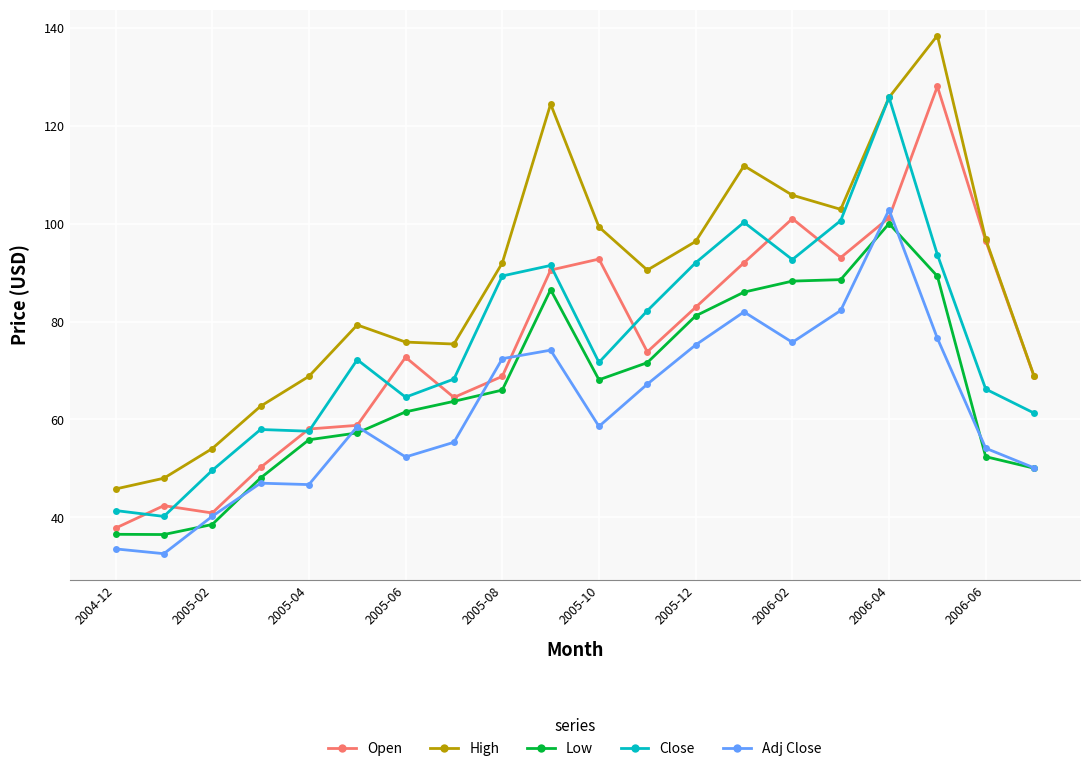

How many interior local peaks does the High series have?

4